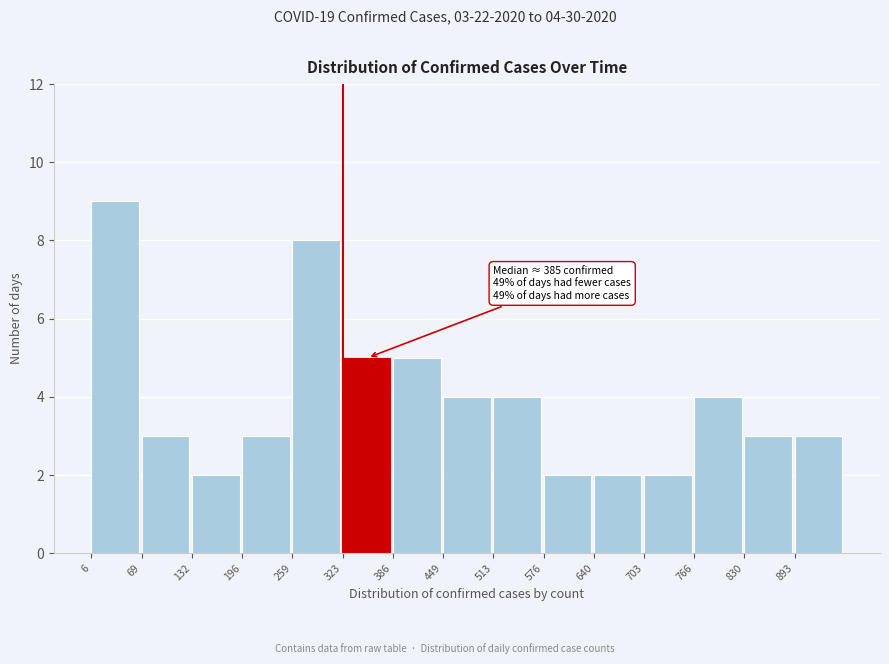

Over which range of the x-axis is the bar tallest?

10 to 70